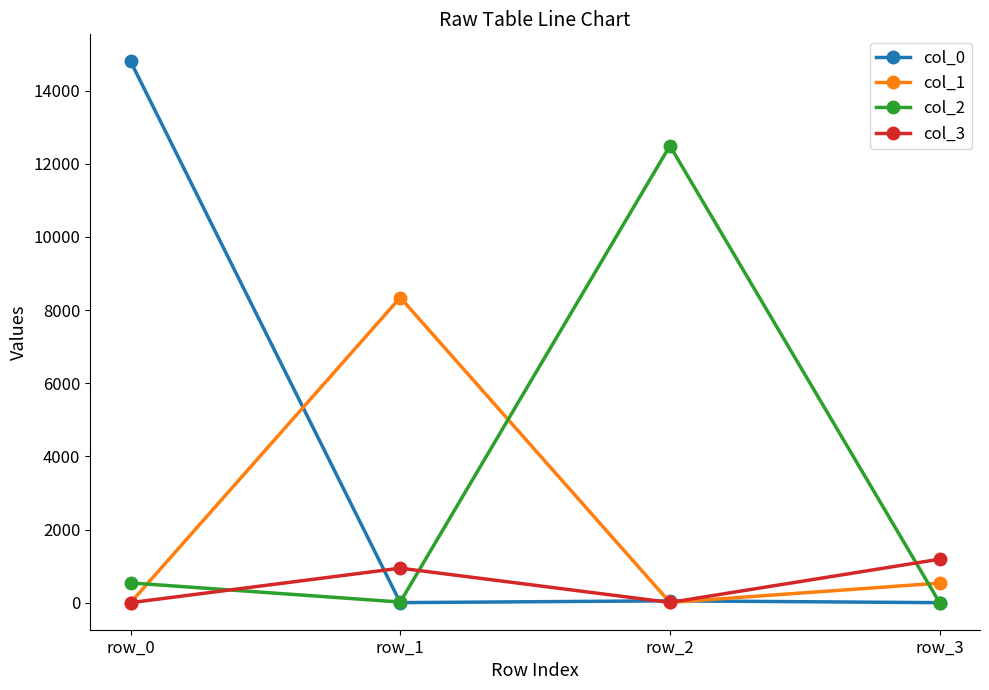

How many lines are shown in the chart?

4